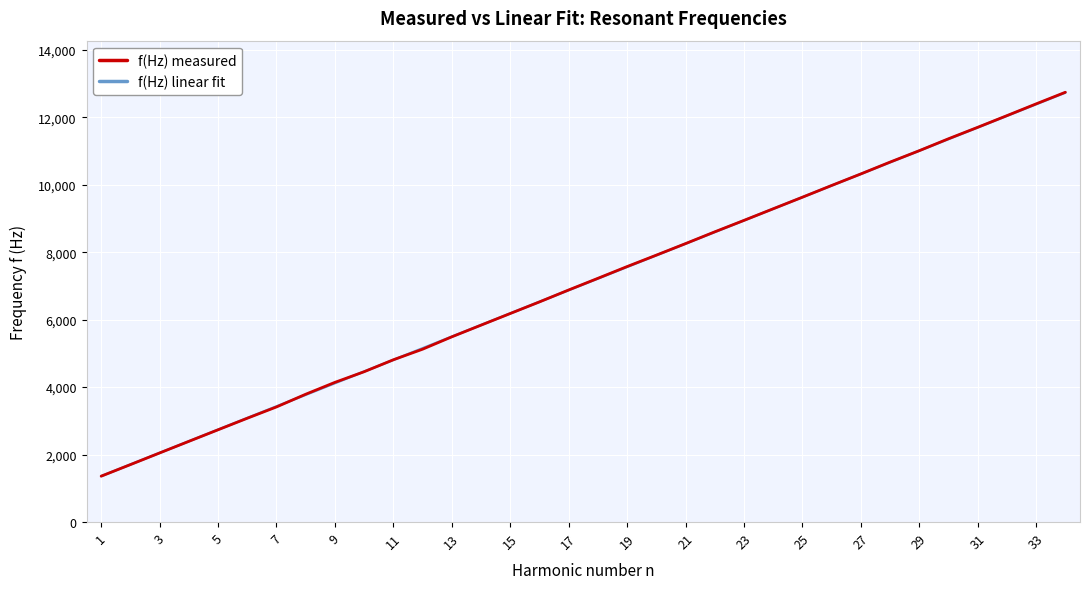

What is the highest value of the f(Hz) linear fit series?

12728.9